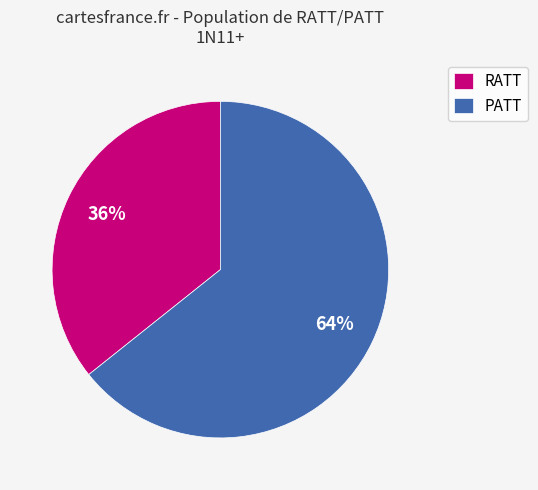

Count the number of slices in the pie.

2